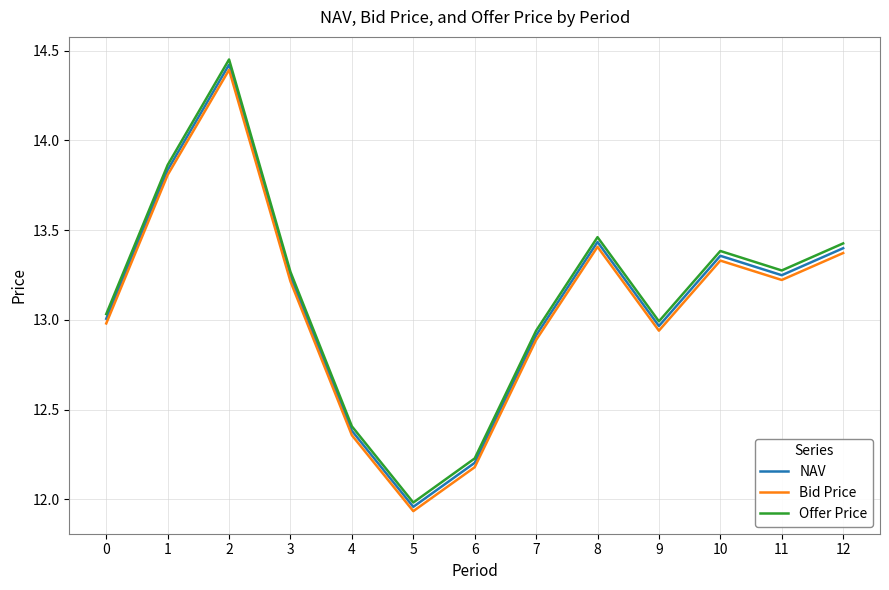

Which series changed the most between 3 and 4?

Offer Price